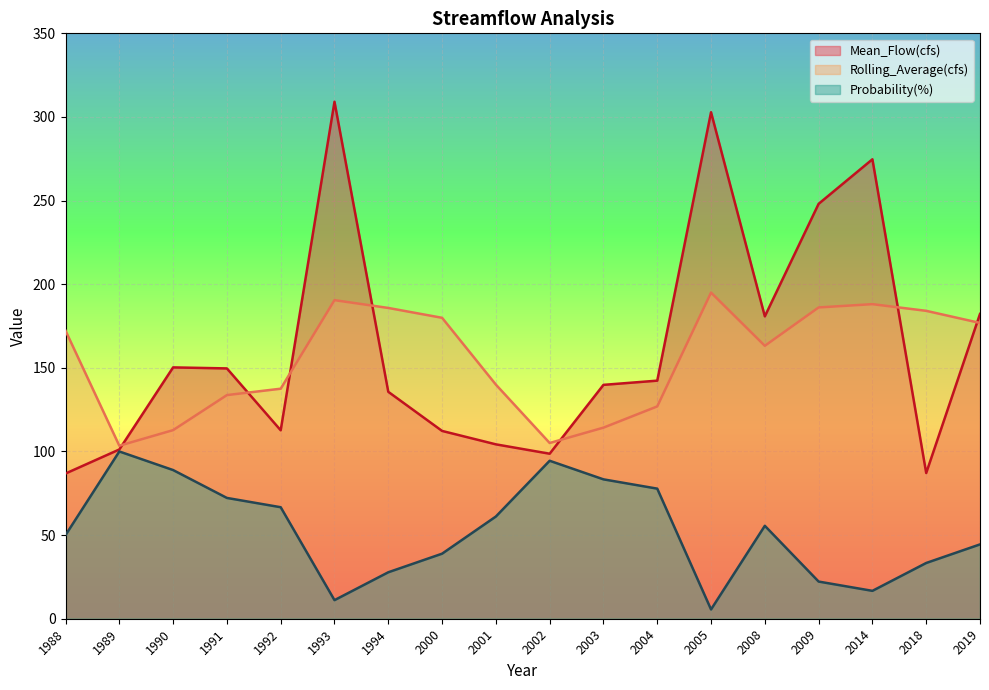

Which series has the widest spread of values?

Mean_Flow(cfs)